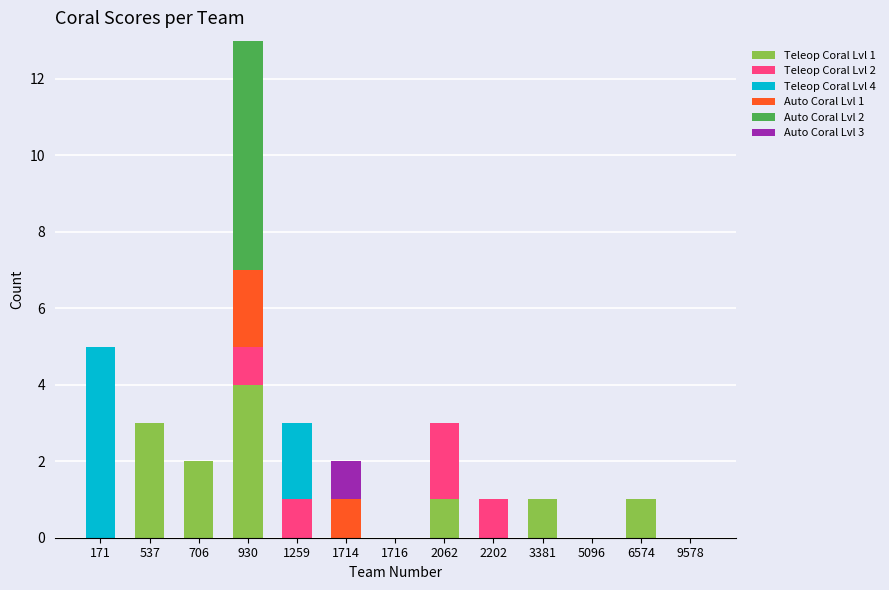

What is the average value of the Teleop Coral Lvl 1 series?

1